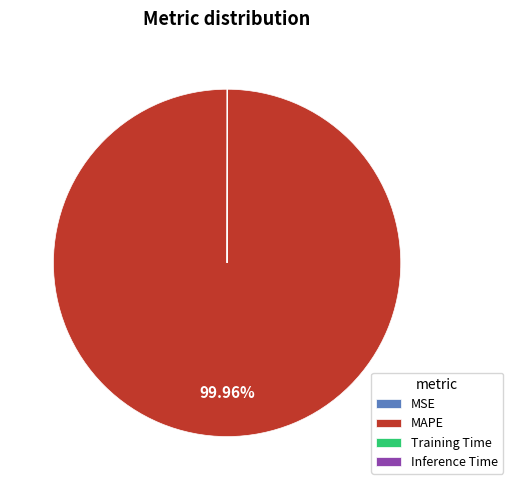

What is the largest slice in the pie chart?

MAPE